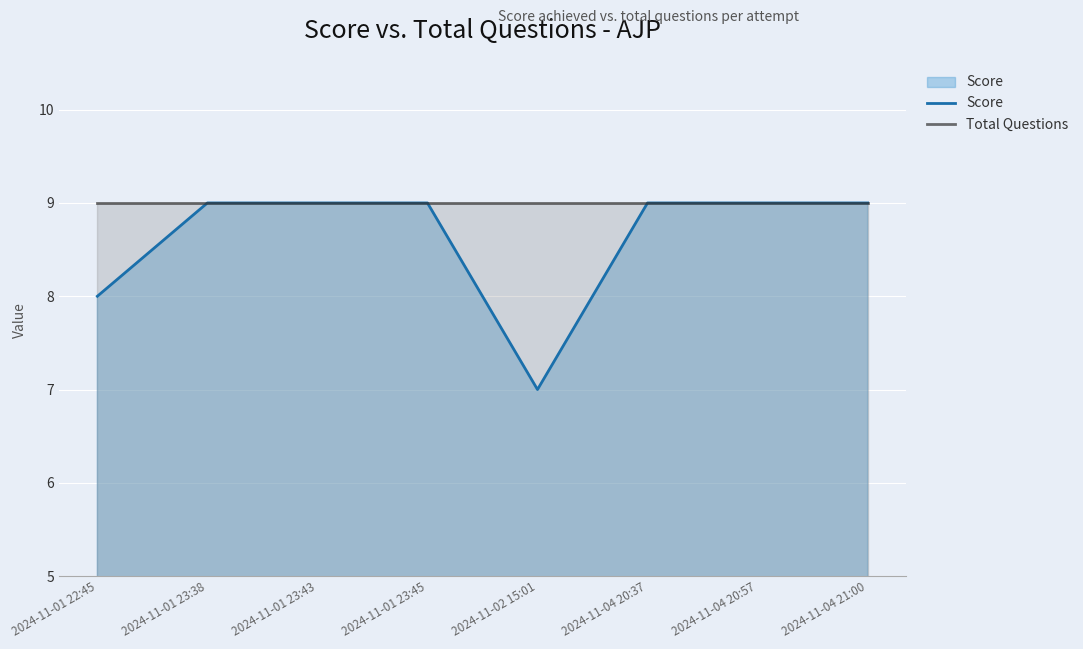

How many data points in Score are less than 9?

2